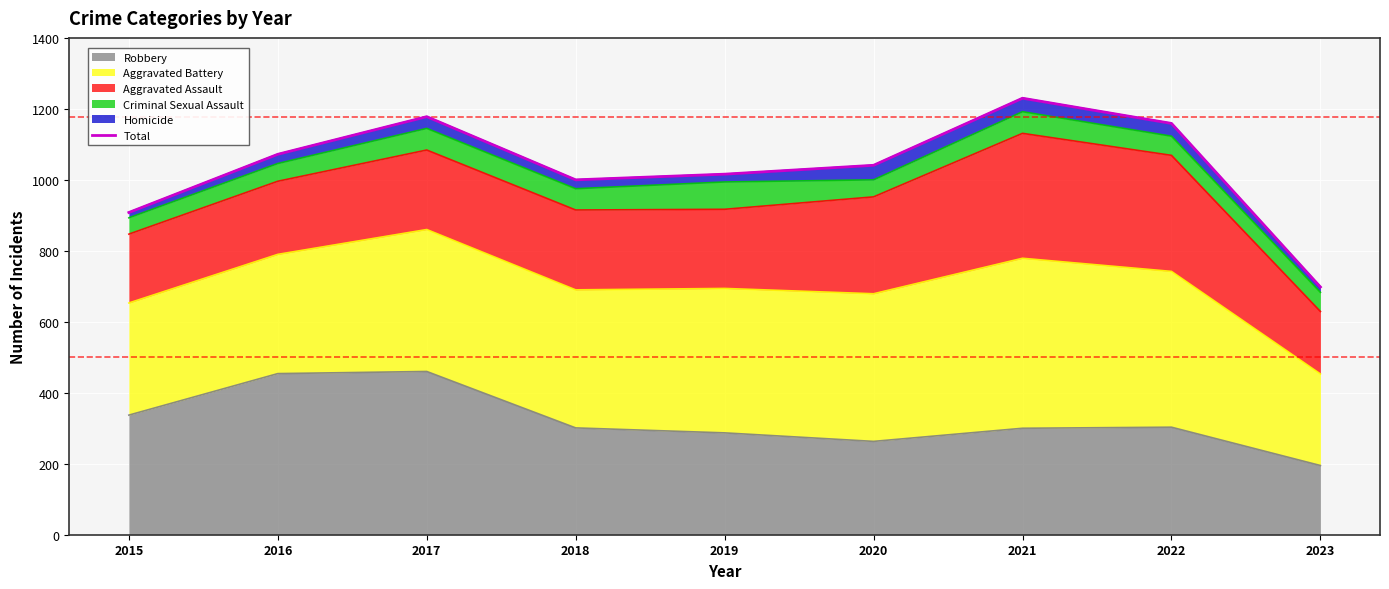

What is the difference between the maximum and minimum values?

532